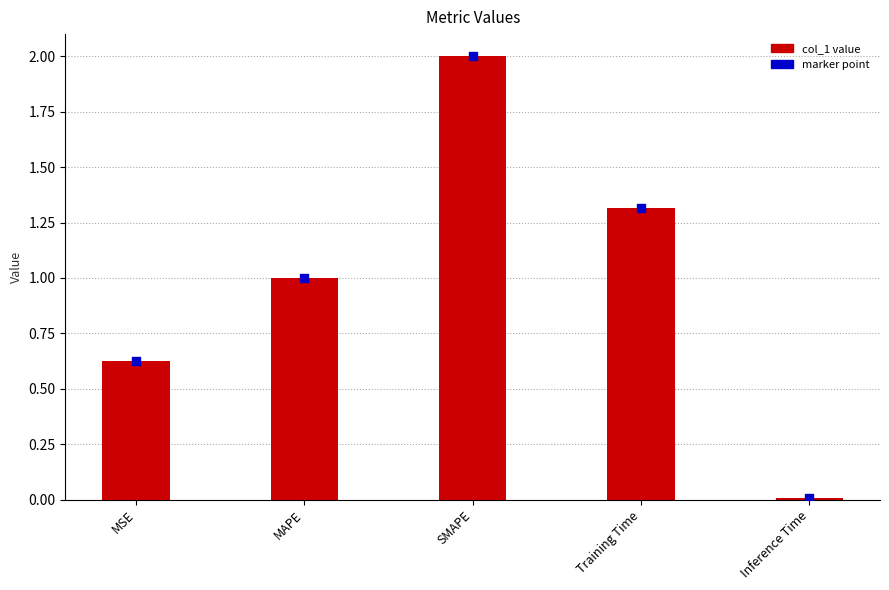

Is the value of col_1 at Inference Time greater than the value of marker at SMAPE?

No